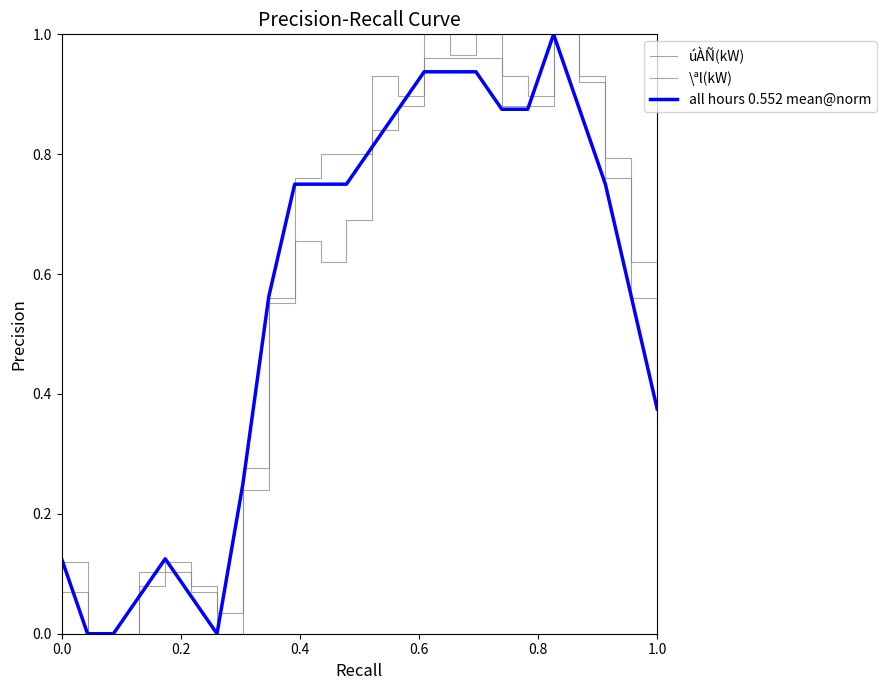

Which series has the largest total across all categories?

\ªl(kW)